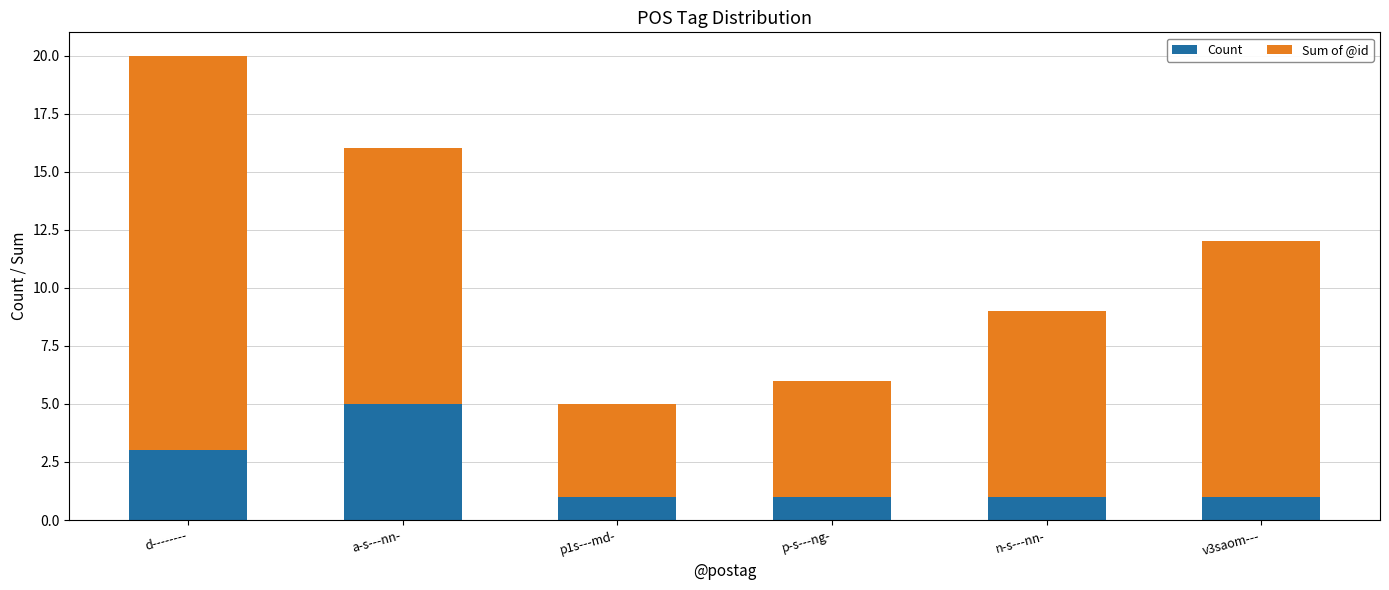

What is the highest value of the Count series?

5